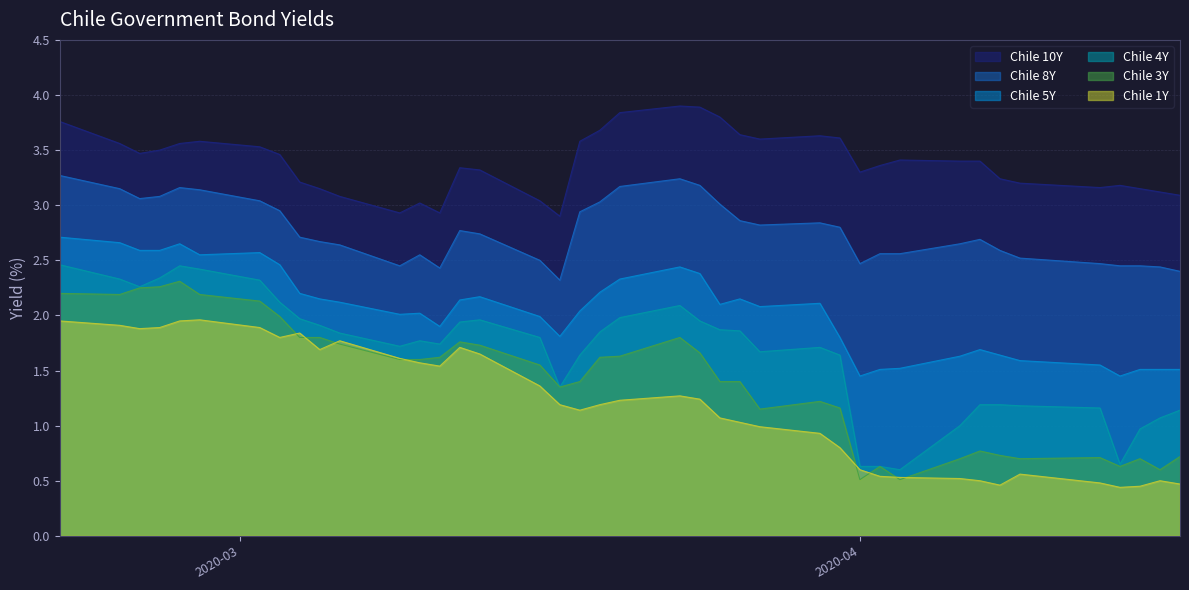

How many data points does each series have?

40